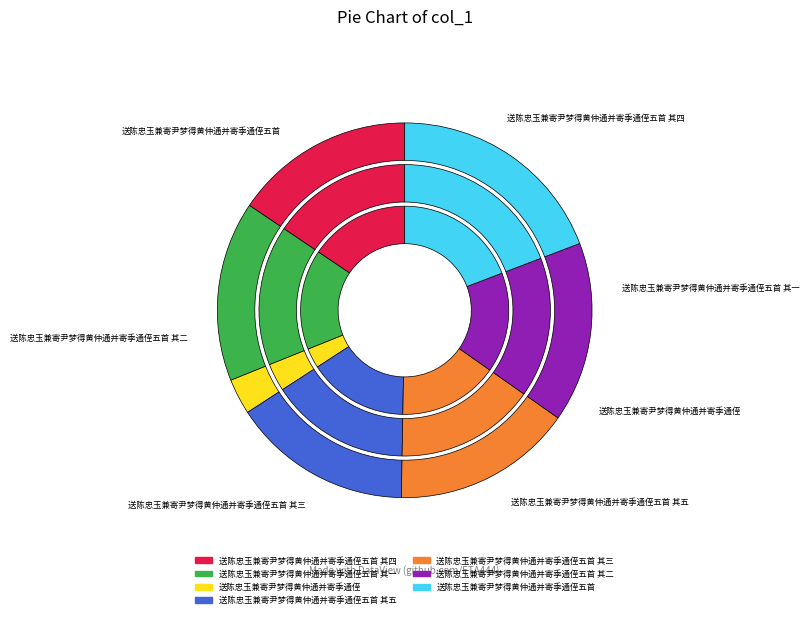

True or false: 送陈忠玉兼寄尹梦得黄仲通并寄季通侄五首 其三 accounts for 16% of the total.

True